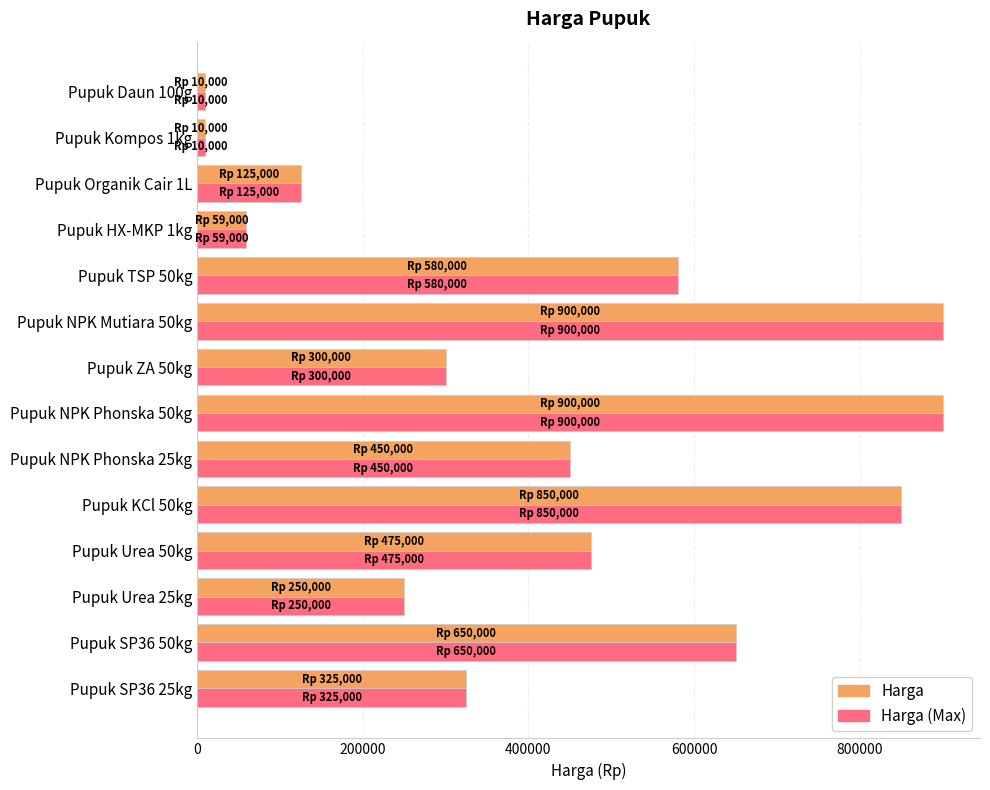

The value of Harga at Pupuk NPK Mutiara 50kg is 399562. True or false?

False